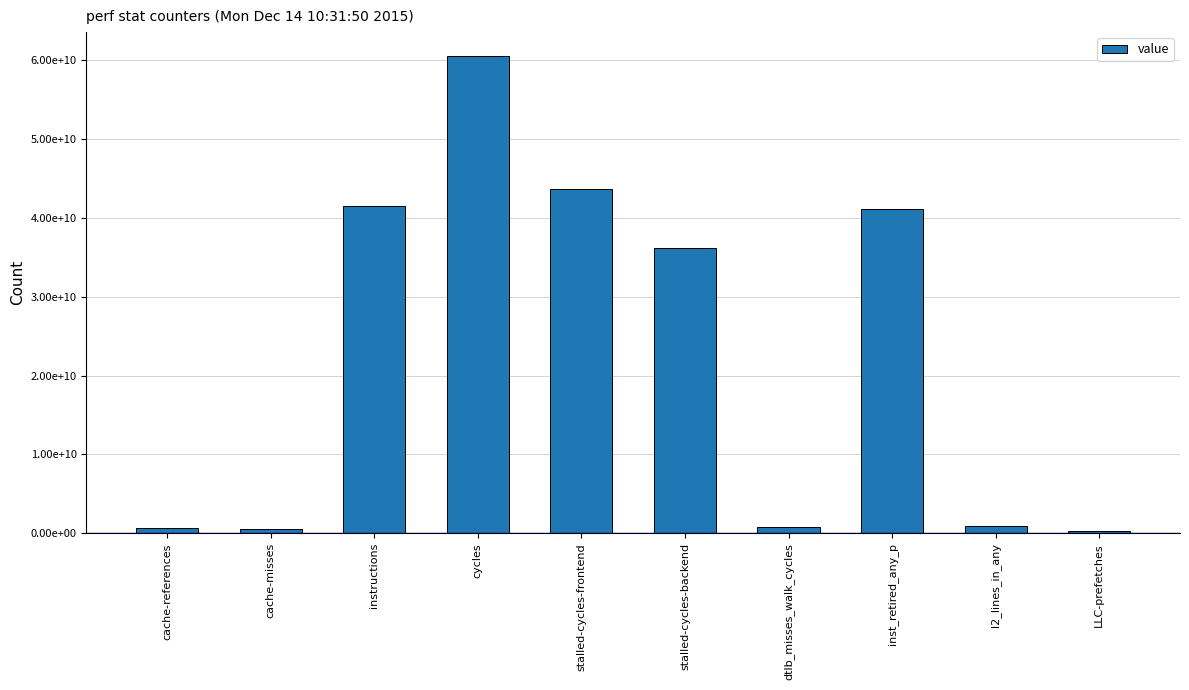

The chart shows a value of 41142355658 at inst_retired_any_p. True or false?

True